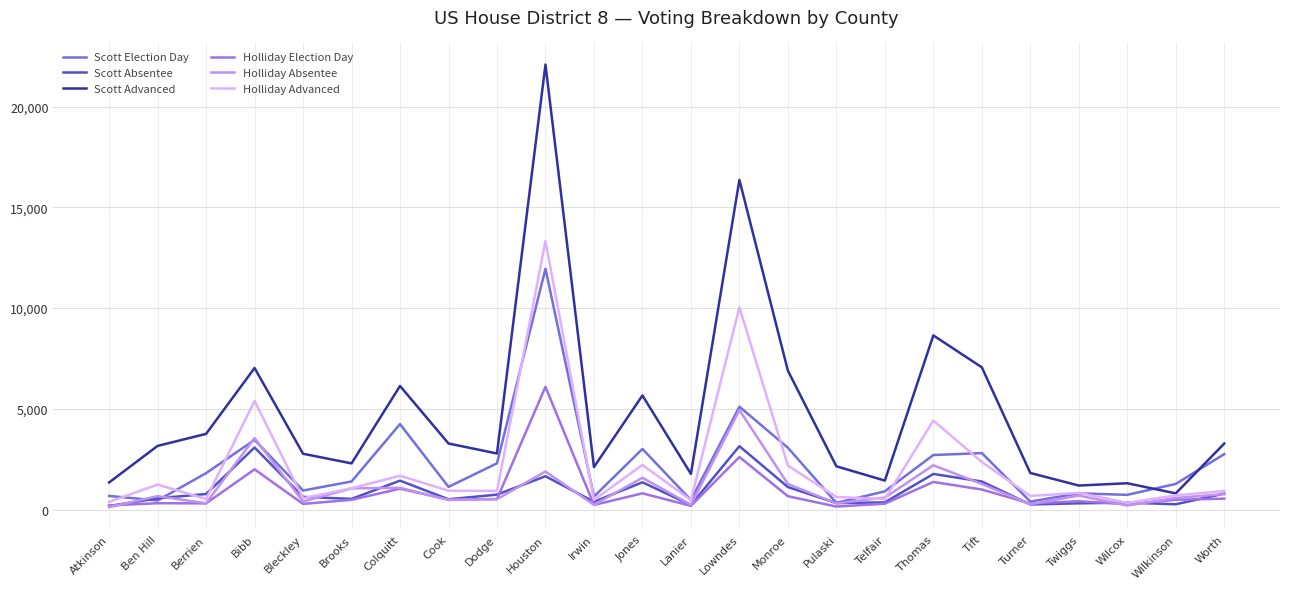

Rank the series by their maximum value, from highest to lowest.

Scott Advanced, Holliday Advanced, Scott Election Day, Holliday Election Day, Holliday Absentee, Scott Absentee